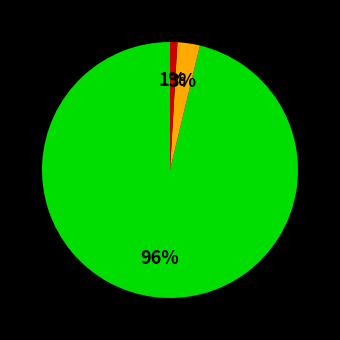

To the nearest percent, what is the difference between the largest and smallest slice percentages?

95%